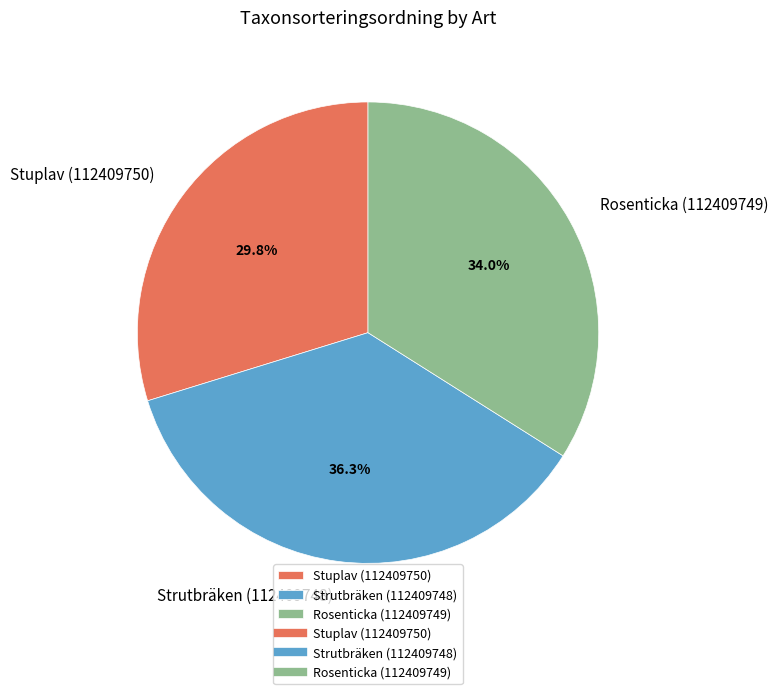

To the nearest percent, what is the combined percentage of Stuplav (112409750) and Rosenticka (112409749)?

64%